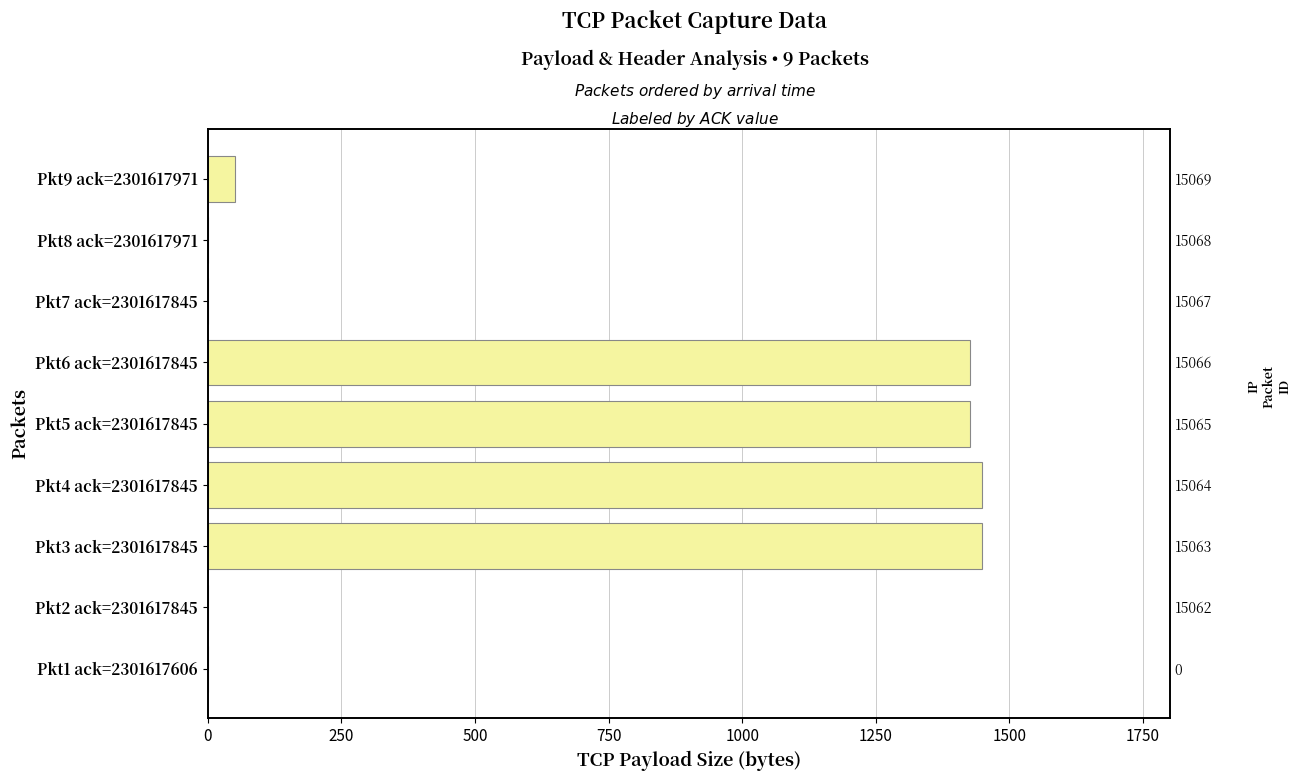

Count the number of data series in this chart.

1